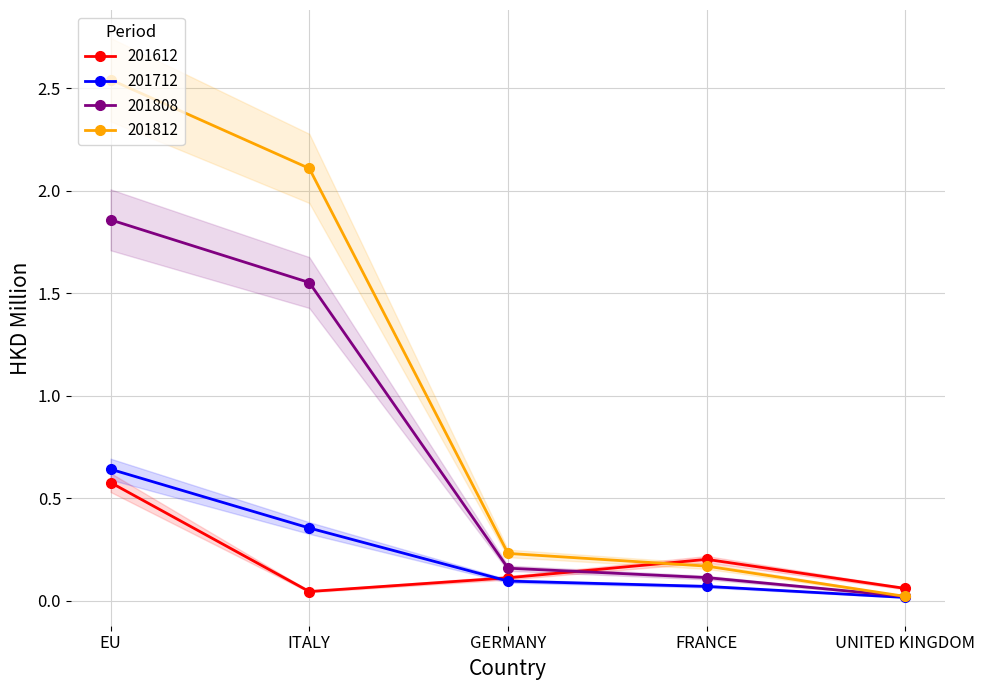

True or false: 201808 and 201812 cross at least once.

False